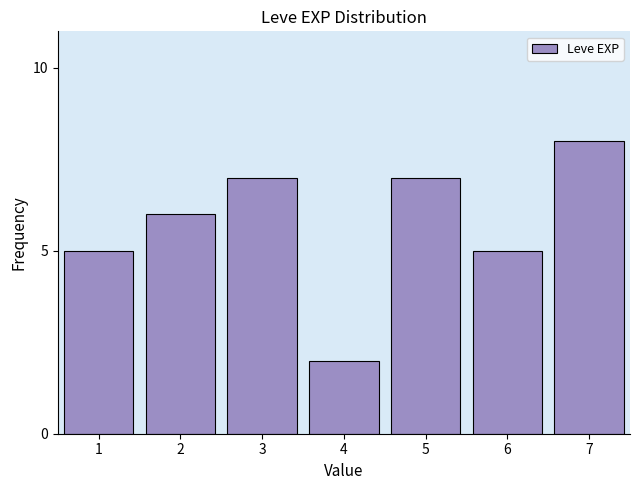

Reading right to left, transcribe all the data shown in this chart.

8	5	7	2	7	6	5